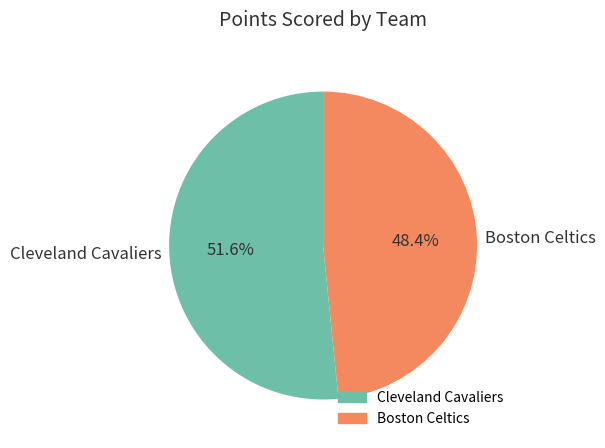

Which has a higher value, Boston Celtics or Cleveland Cavaliers?

Cleveland Cavaliers